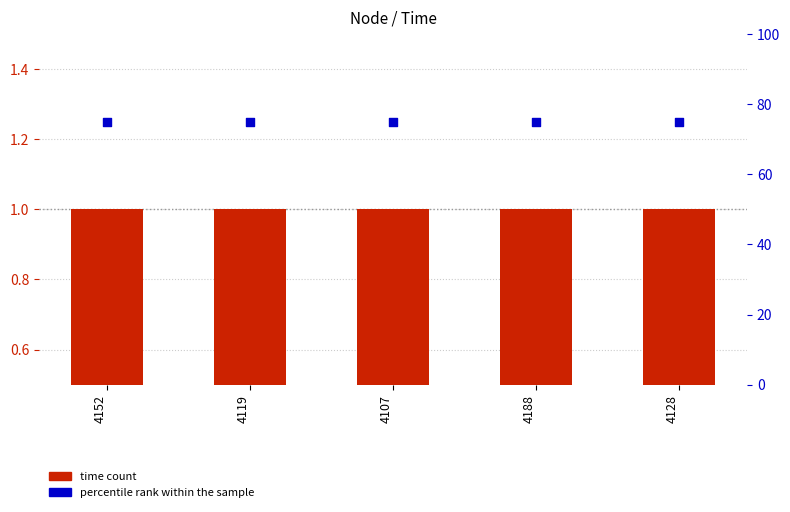

Which series reaches the maximum Y coordinate?

percentile rank within the sample